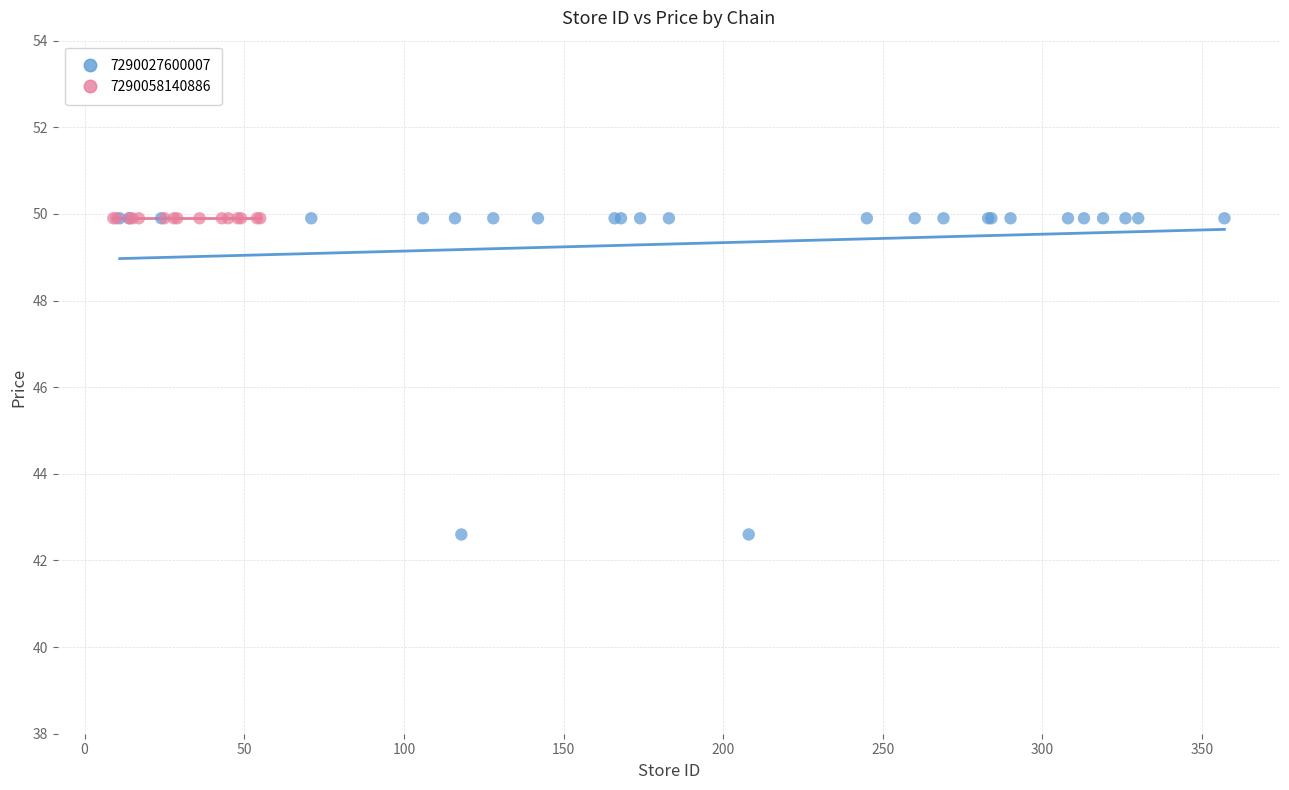

Which series reaches the minimum Y coordinate?

7290027600007